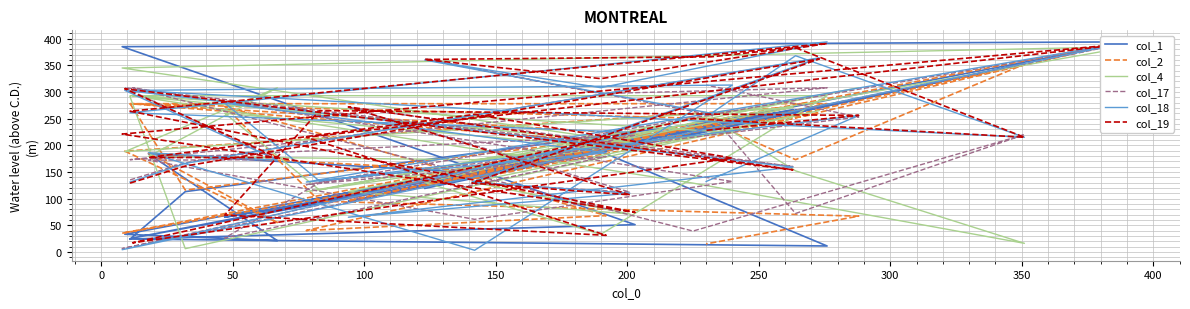

How many data points in col_2 are less than 189?

15